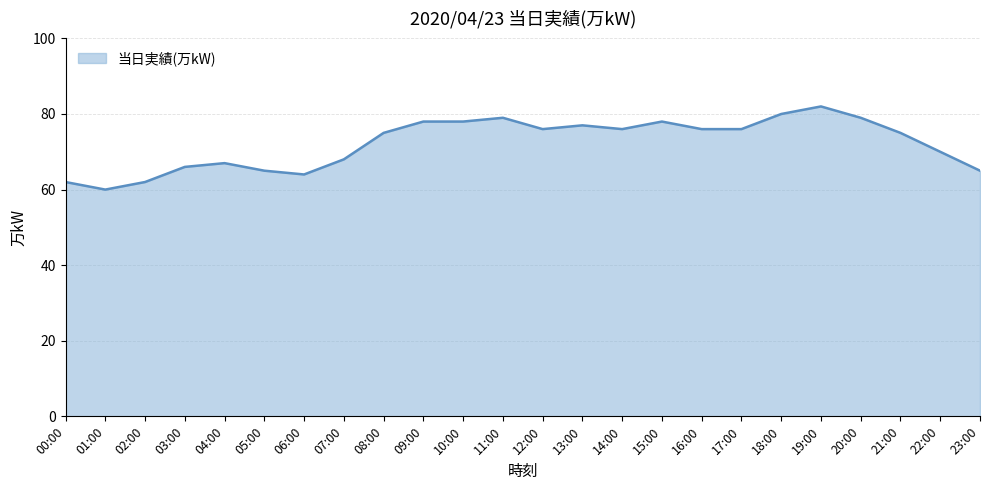

What is the difference between the values at 01:00 and 21:00?

15